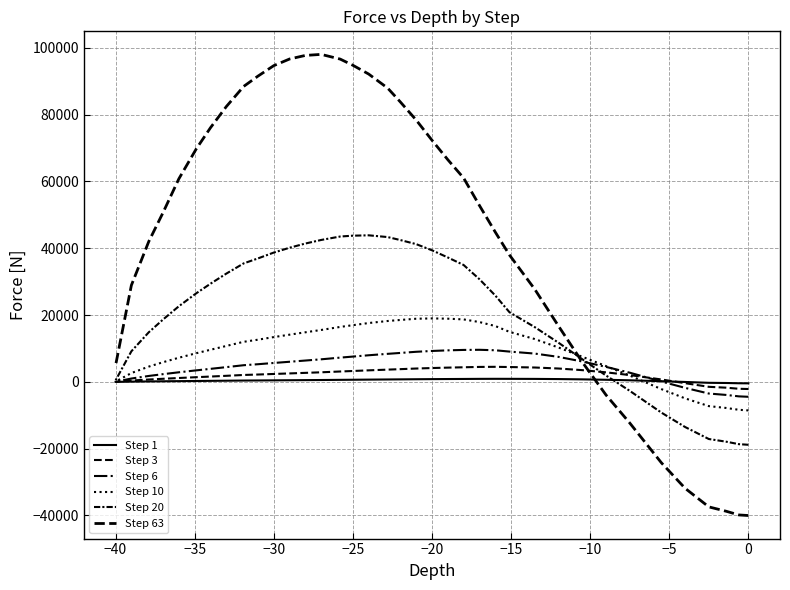

Which series has the largest total across all categories?

Step 63